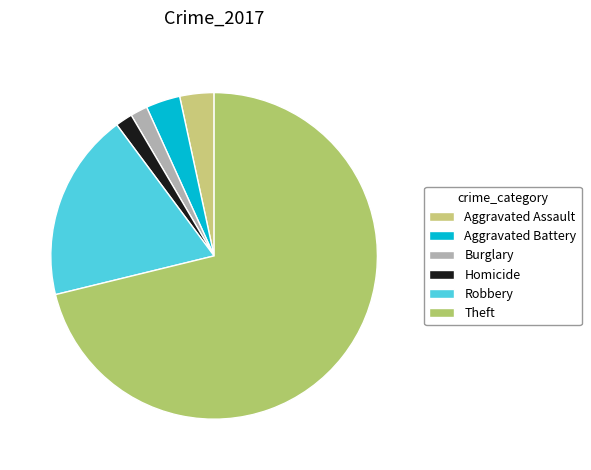

To the nearest percent, what portion does Burglary represent?

2%